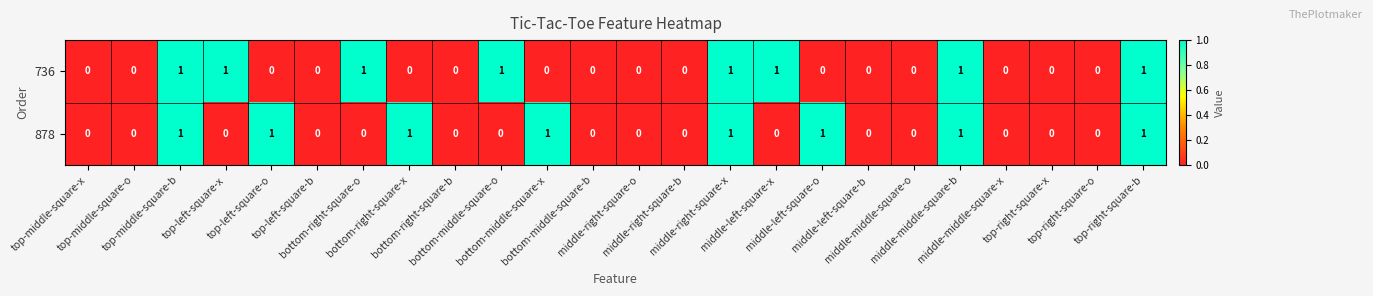

What is the sum of all 736 values?

8